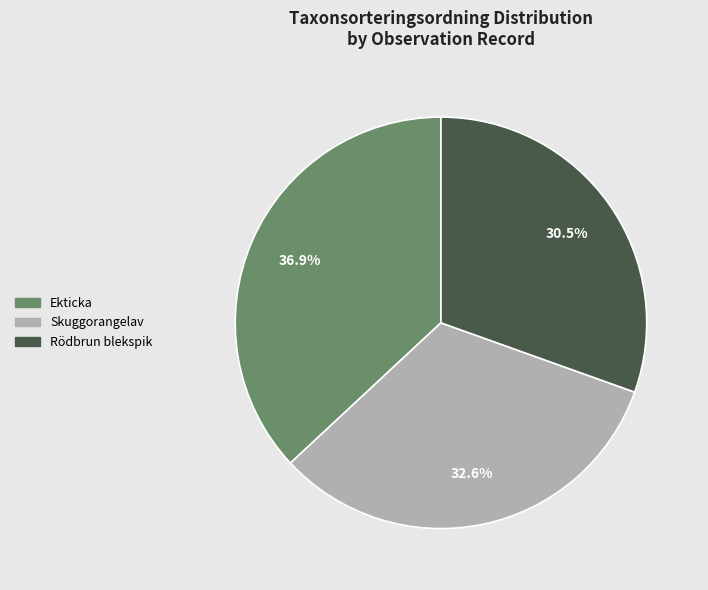

What portion of the pie excludes Skuggorangelav?

67.4%